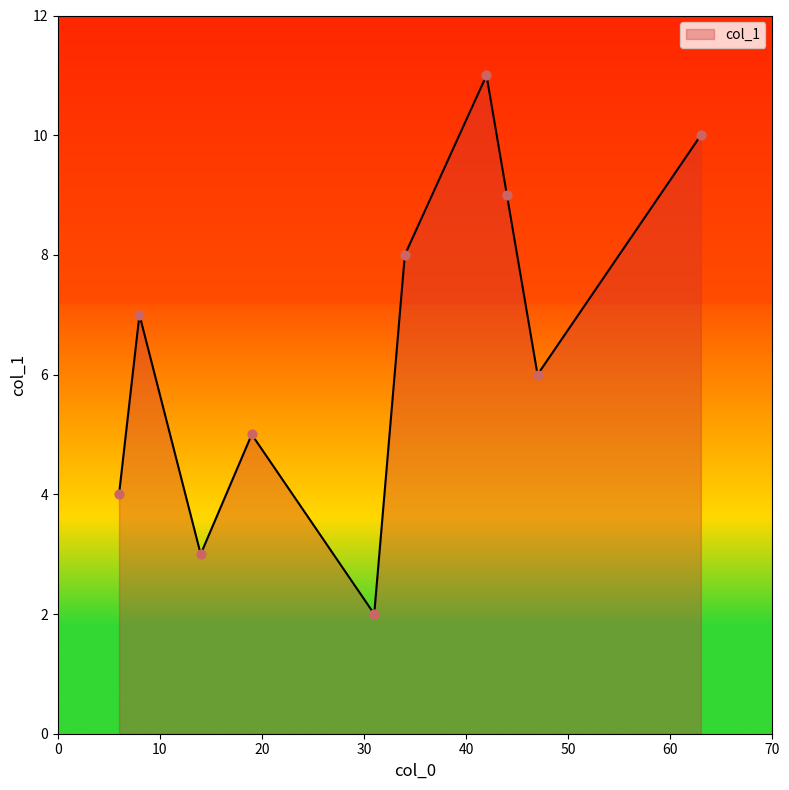

What is the difference between the maximum and minimum values?

9